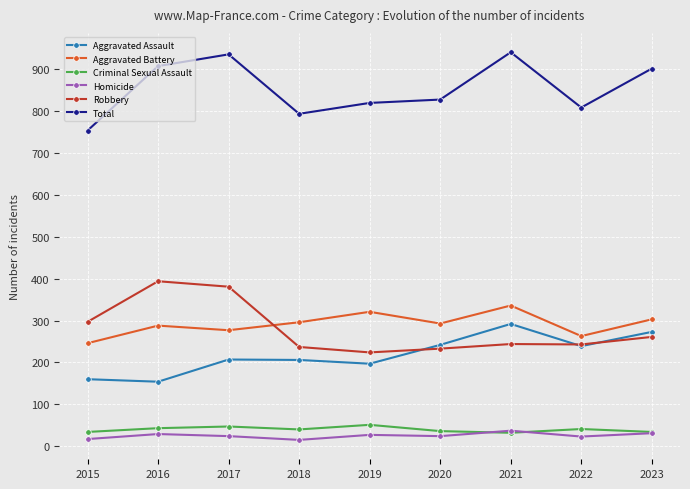

What is the spread (max minus min) of values at 2017?

912